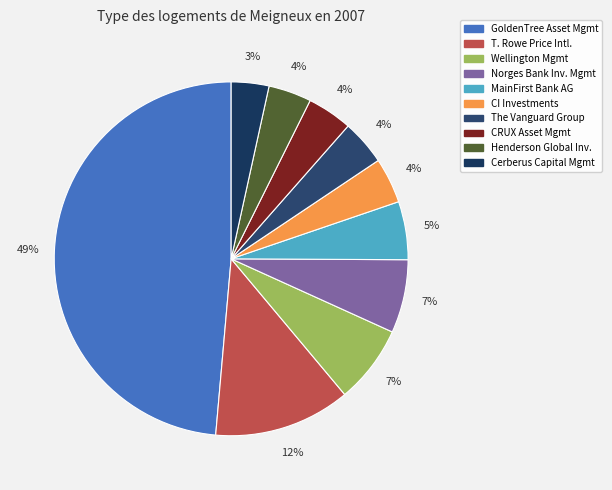

Rank the categories by value from lowest to highest.

Cerberus Capital Management LP, Henderson Global Investors Ltd., CRUX Asset Management Ltd., The Vanguard Group, Inc., CI Investments, Inc., MainFirst Bank AG, Norges Bank Investment Management, Wellington Management Co. LLP, T. Rowe Price International Ltd., GoldenTree Asset Management LP